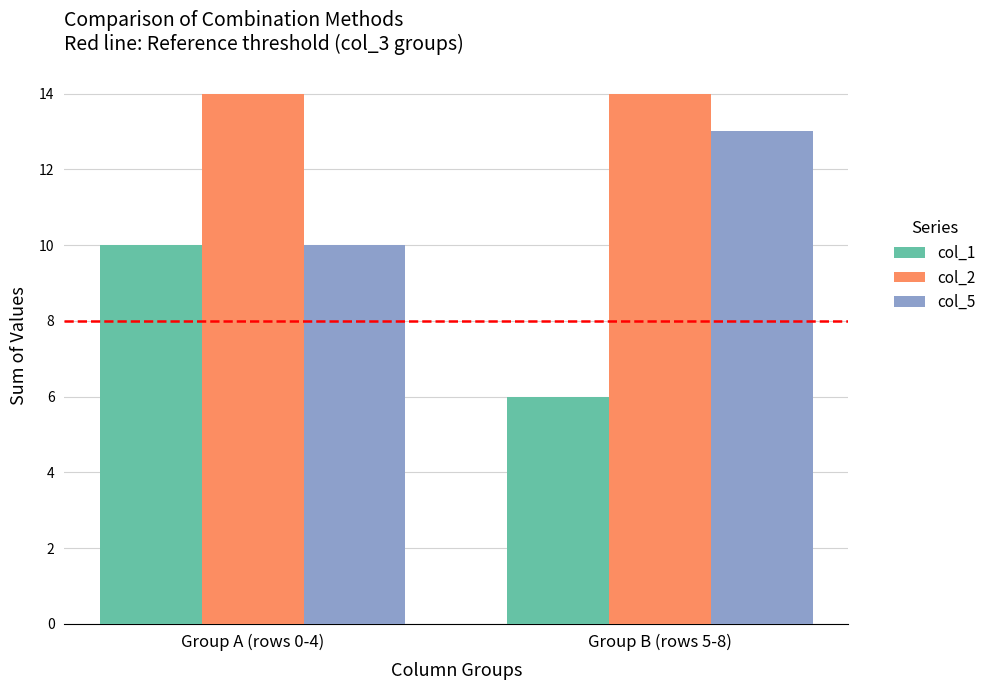

Does the chart contain any negative values?

No